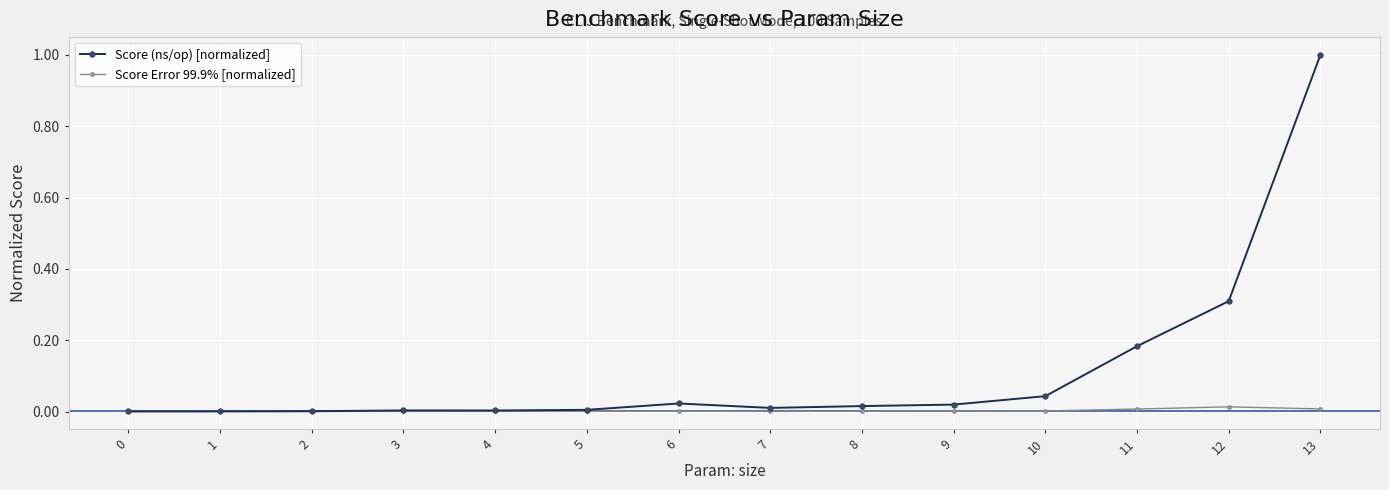

True or false: Score (ns/op) [normalized] has a value of 0.3 at 12.

True